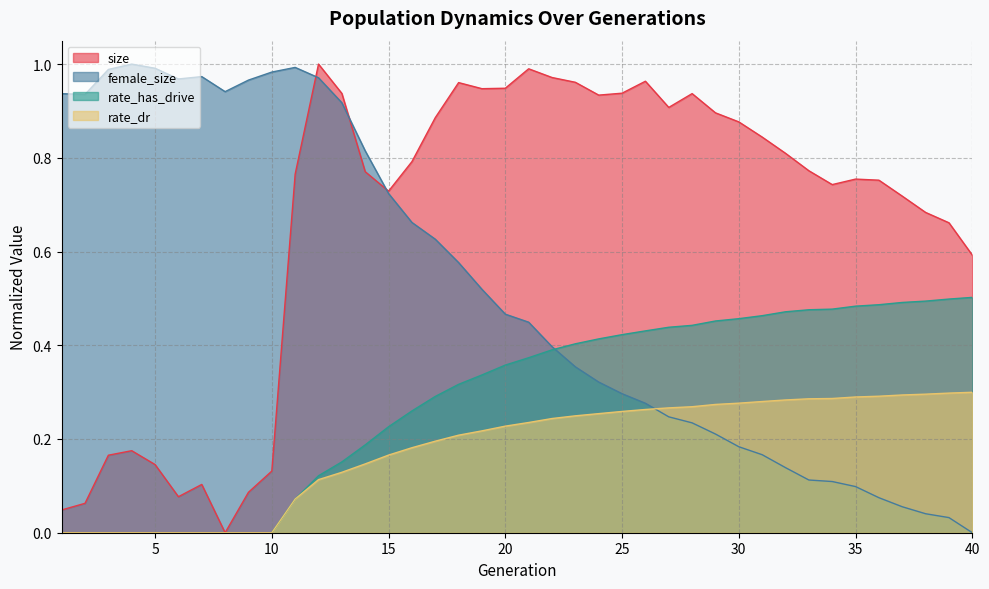

What is the difference between the female_size values at 9 and 31?

0.8